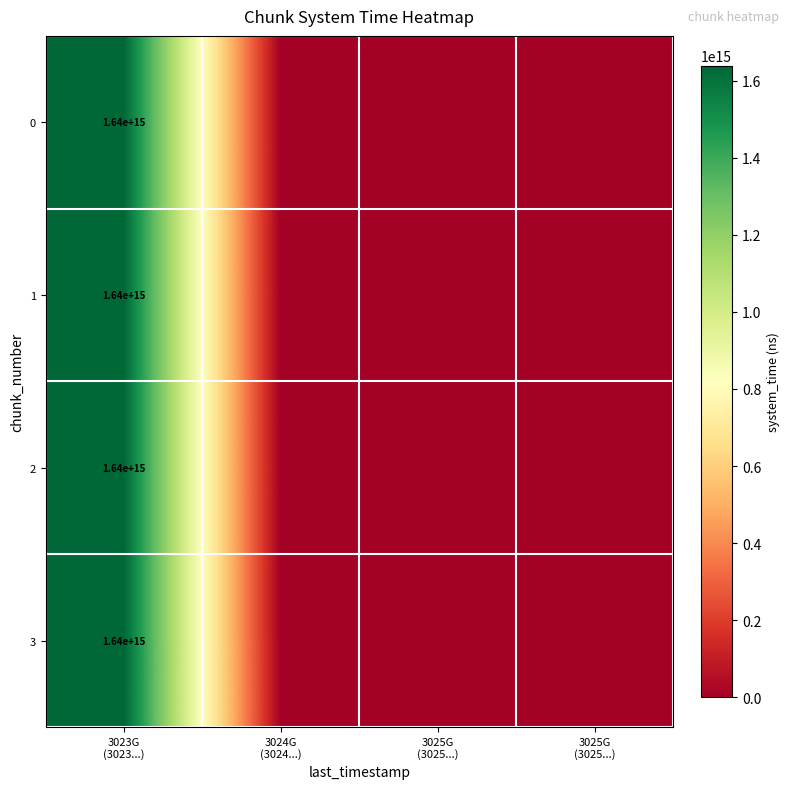

How many distinct data groups are displayed?

4